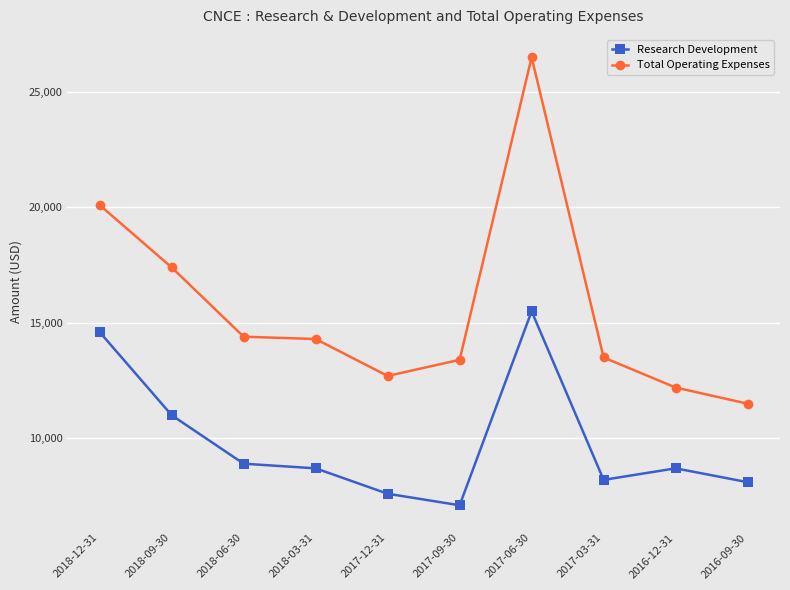

True or false: Total Operating Expenses and Research Development cross at least once.

False